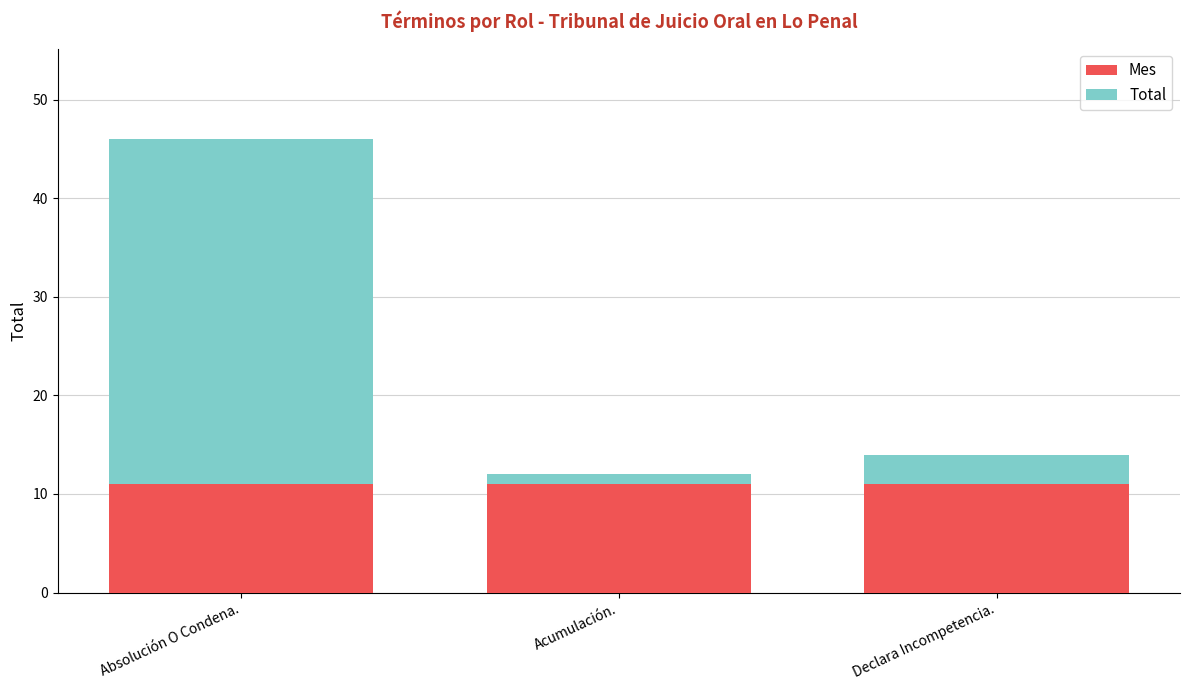

Reading right to left, transcribe the values for Mes.

Declara Incompetencia.=11	Acumulación.=11	Absolución O Condena.=11